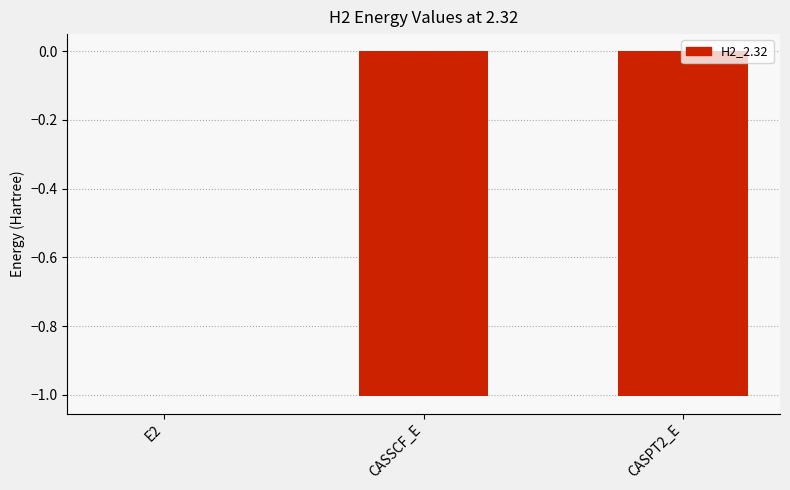

What value does the data have at CASPT2_E?

-1.0